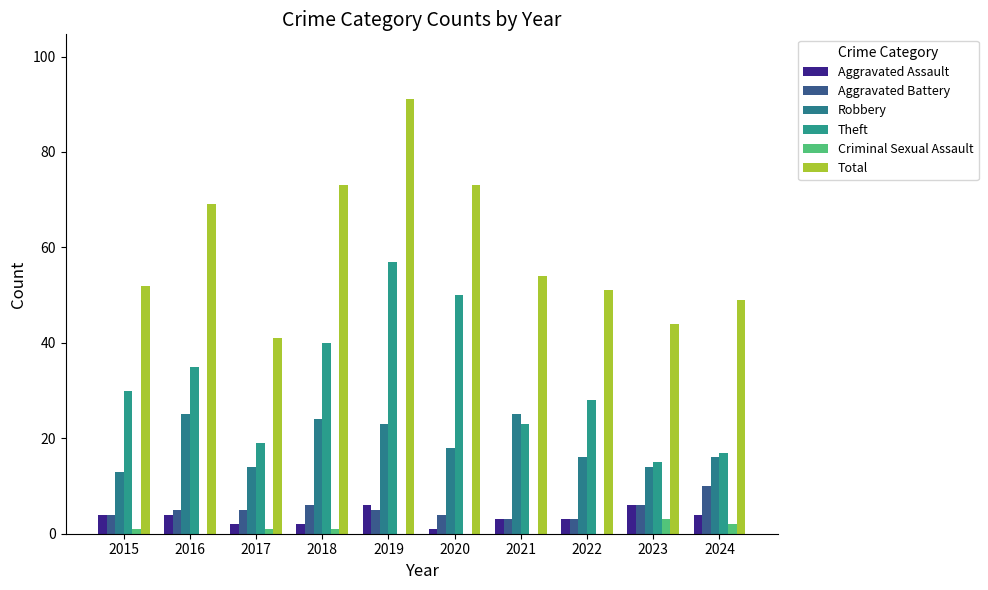

At which label does Theft reach its peak?

2019